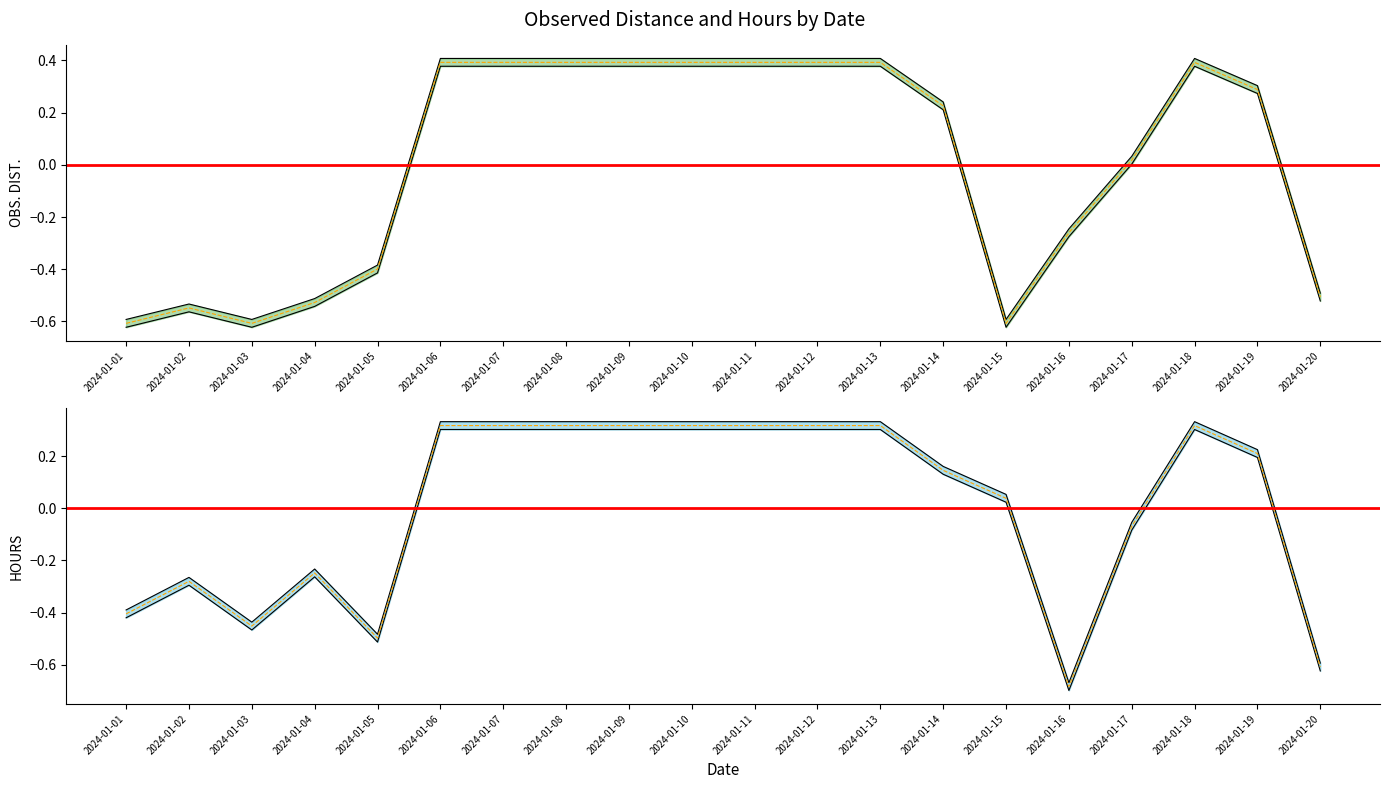

What is the smallest value displayed?

-0.7